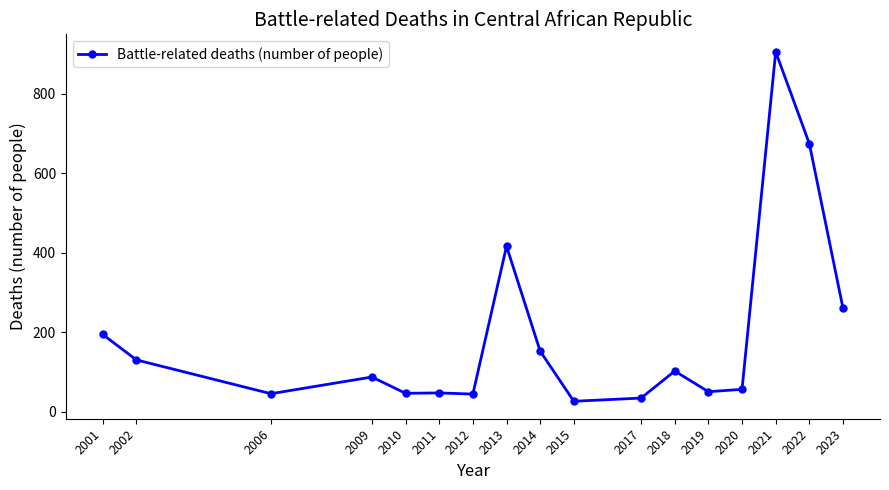

Is it true that the value at 2020 is 89?

False